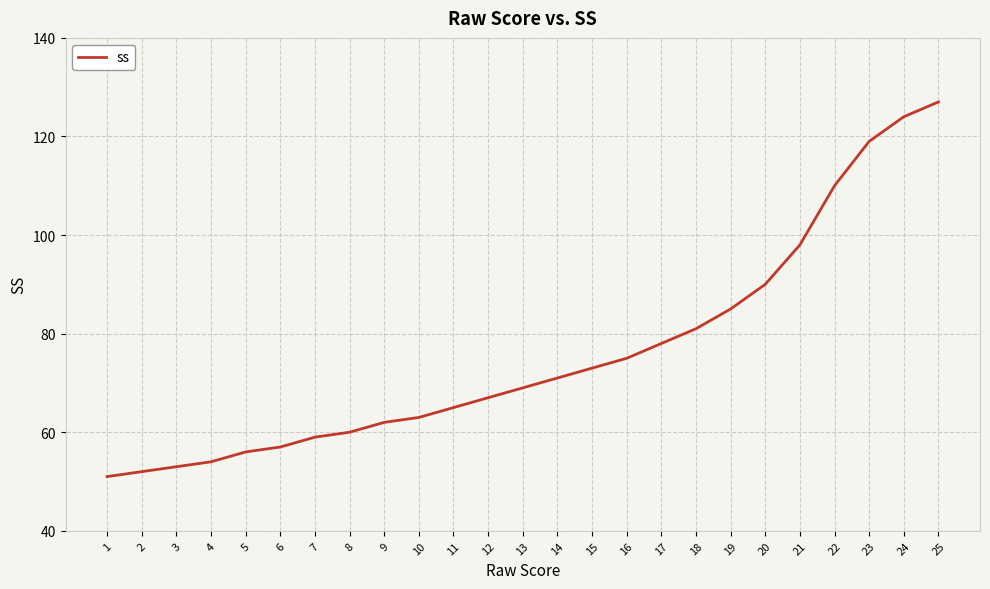

True or false: there are more than 2 points higher than both neighbors.

False